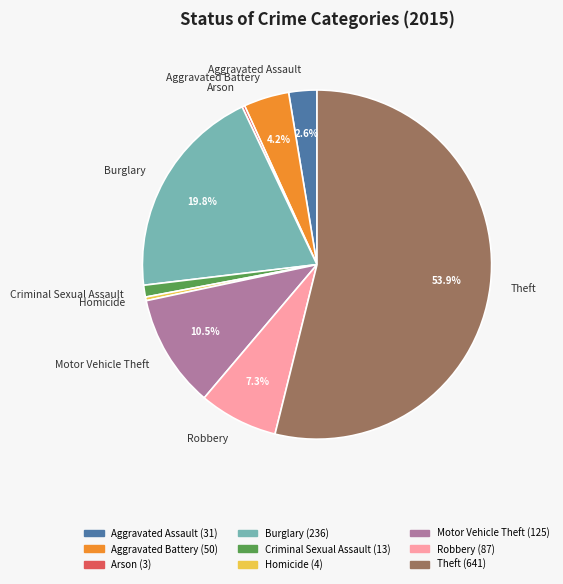

Which has a higher value, Robbery or Homicide?

Robbery